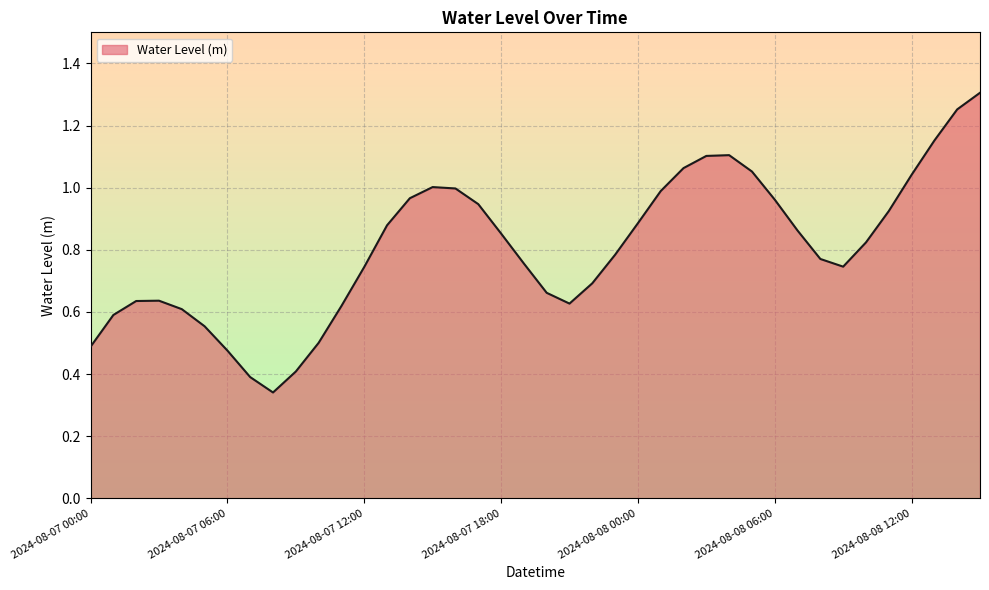

How many lines are shown in the chart?

1